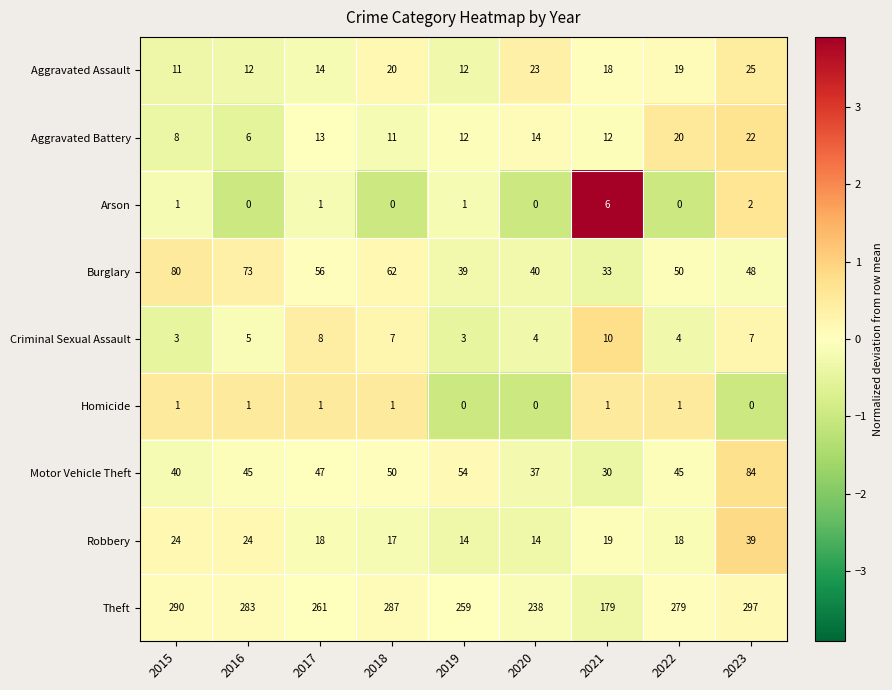

How many series are shown in this chart?

9